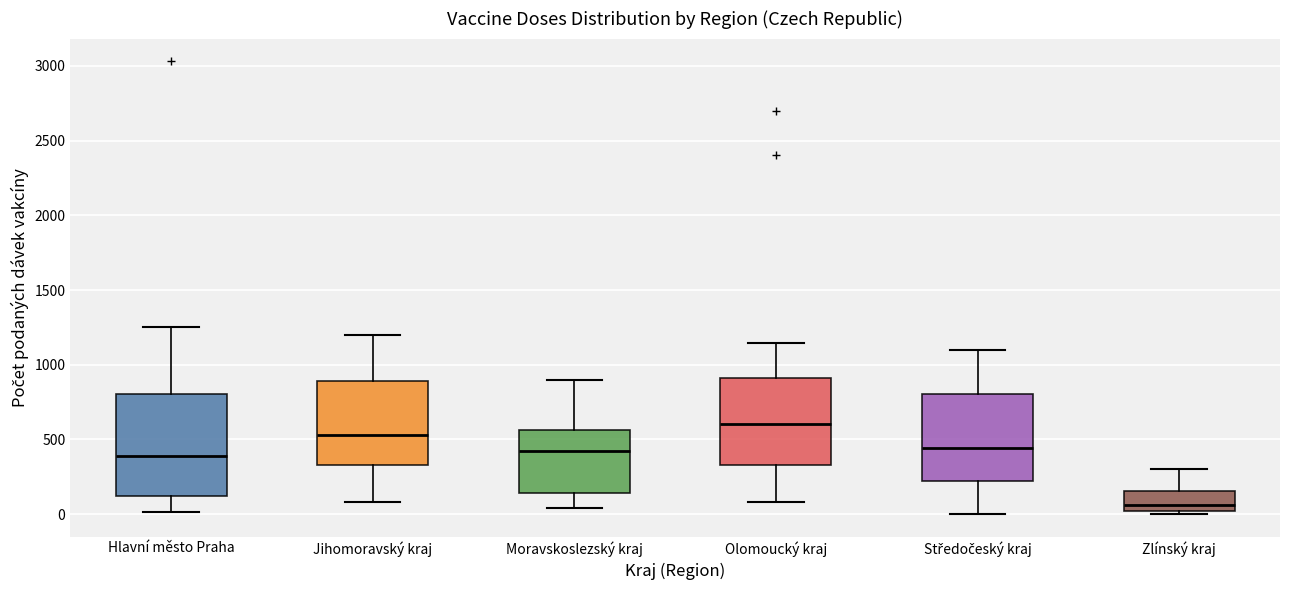

Which box has the lowest median line?

Zlínský kraj